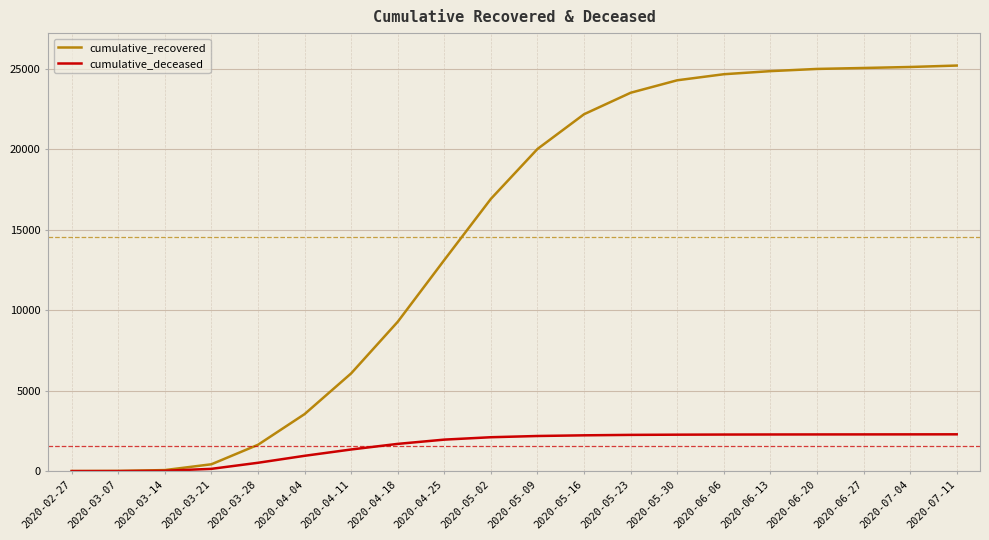

Does the chart have visible grid lines?

Yes